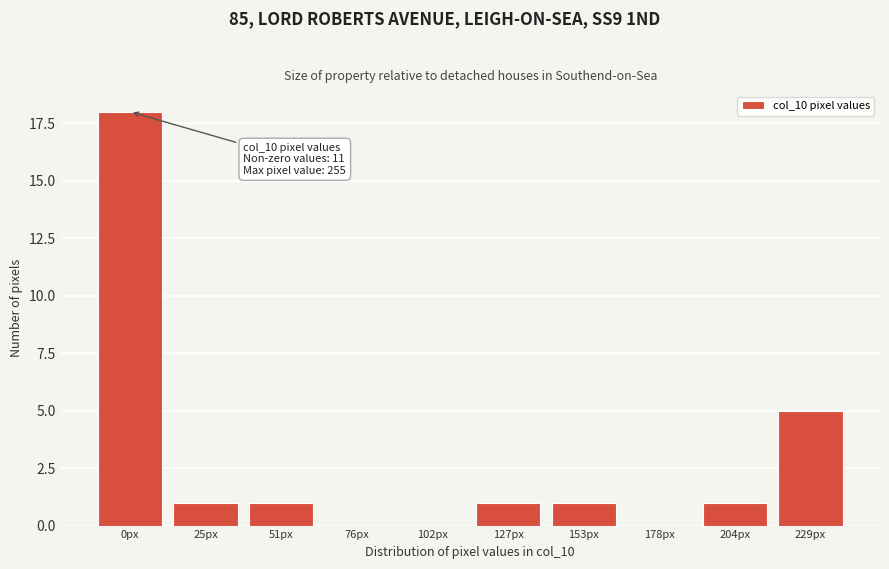

Reading right to left, list all the values displayed in this chart.

229px=5	204px=1	178px=0	153px=1	127px=1	102px=0	76px=0	51px=1	25px=1	0px=18